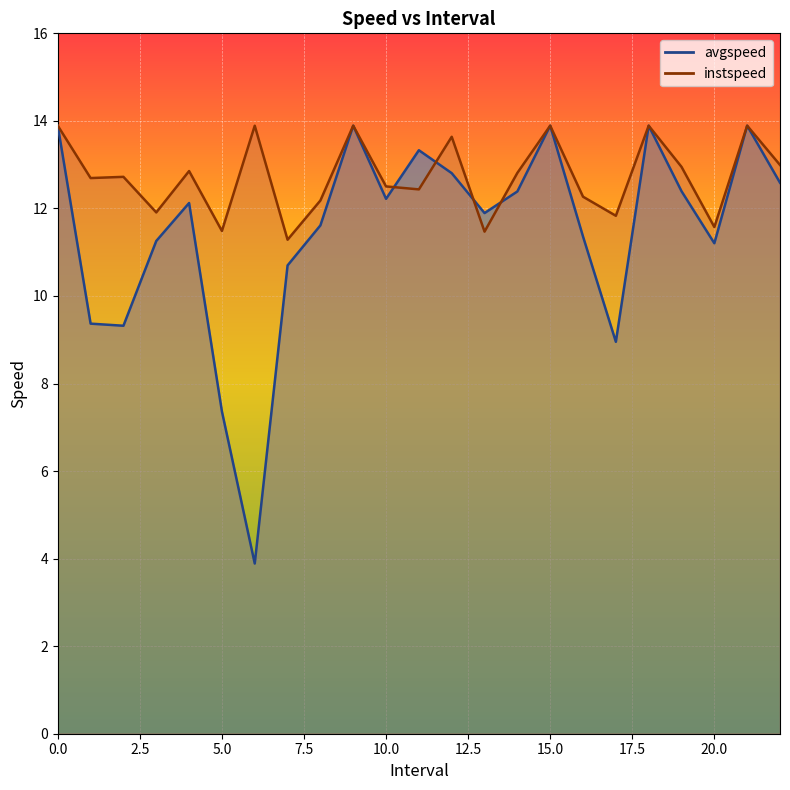

What are all the series names shown in the legend?

avgspeed, instspeed